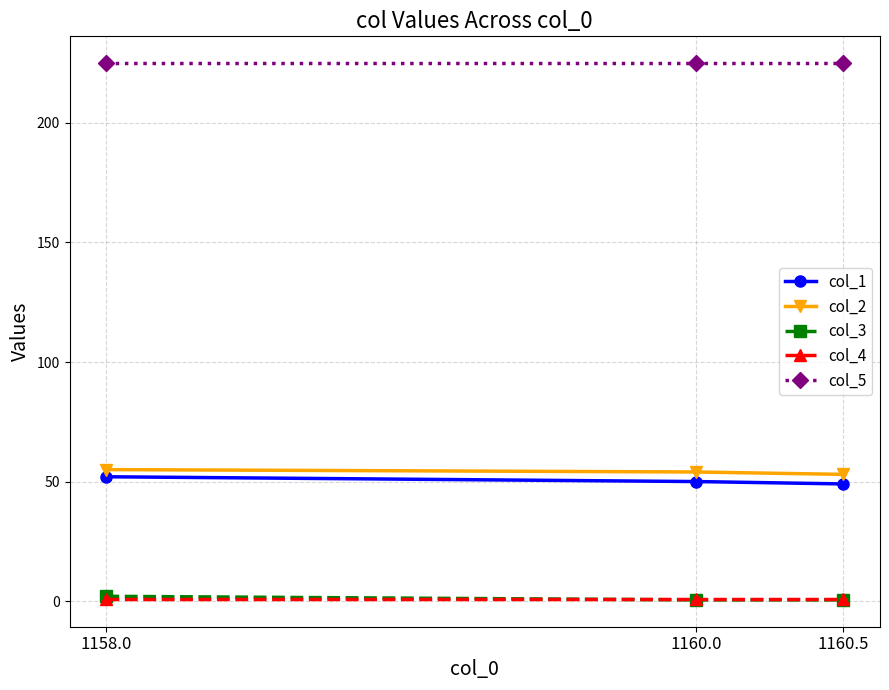

The col_3 series shows 0.5 at 1160.5. True or false?

True